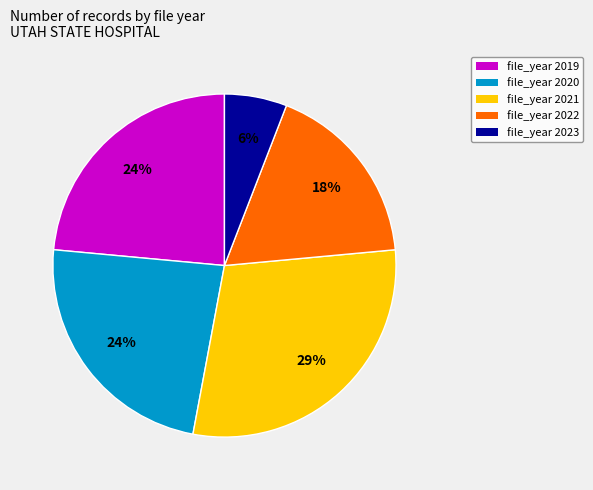

True or false: file_year 2021 accounts for 29% of the total.

True